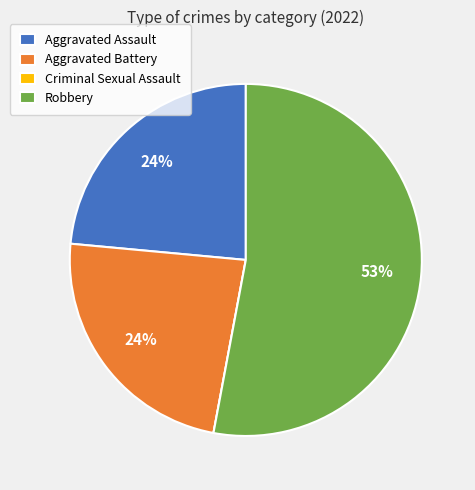

Do Aggravated Assault and Aggravated Battery together represent more than half of the pie?

No